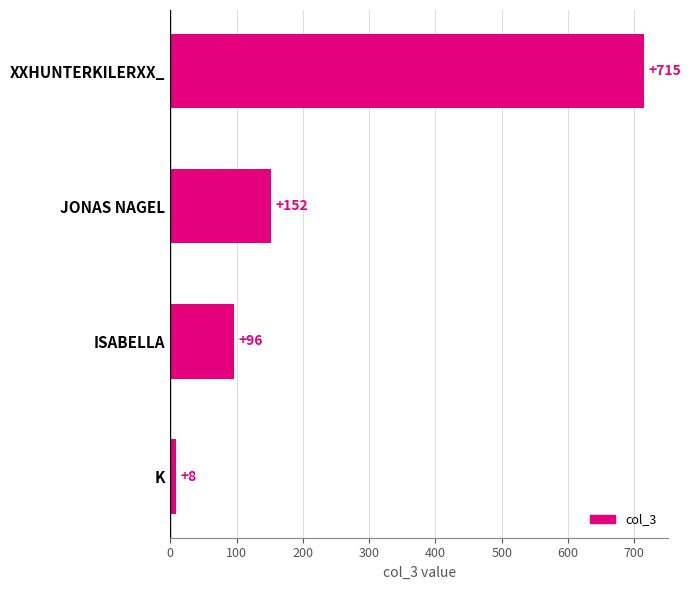

What is the difference between the maximum and second lowest values?

619